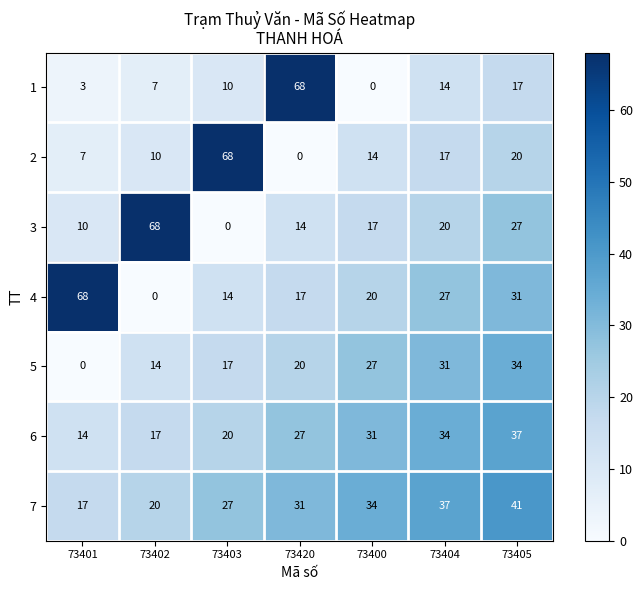

Is it true that 1 equals 10 at 73403?

True